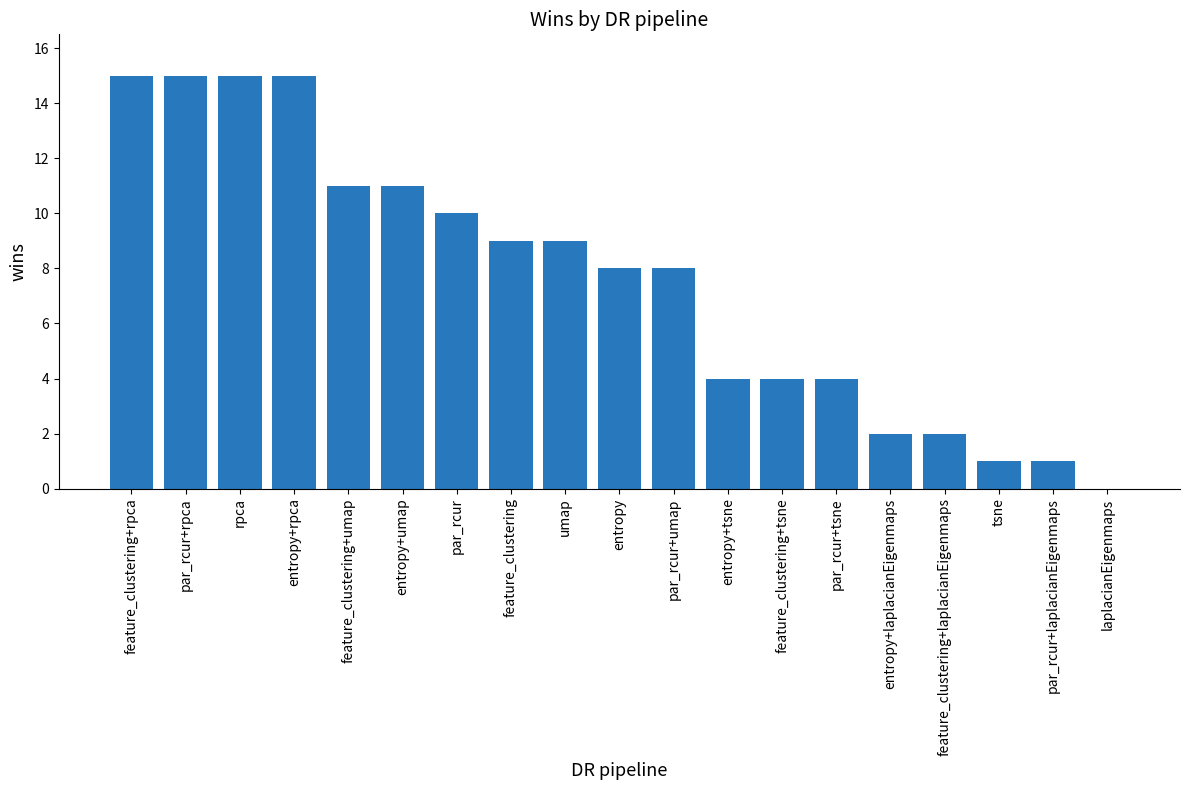

The chart shows a value of 6 at par_rcur. True or false?

False